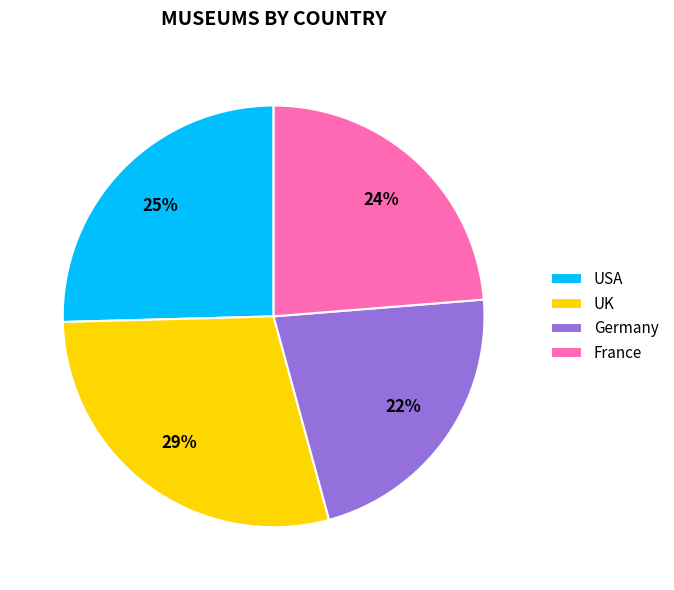

Is the sum of USA and UK greater than half?

Yes